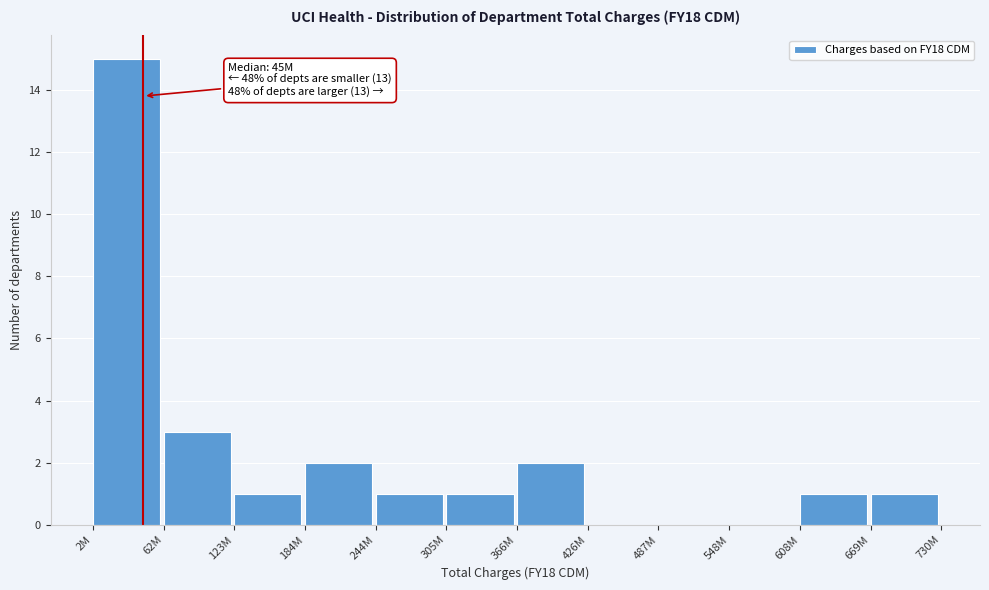

Reading right to left, what are all the values shown in this chart?

669M=1	608M=1	548M=0	487M=0	426M=0	366M=2	305M=1	244M=1	184M=2	123M=1	62M=3	2M=15